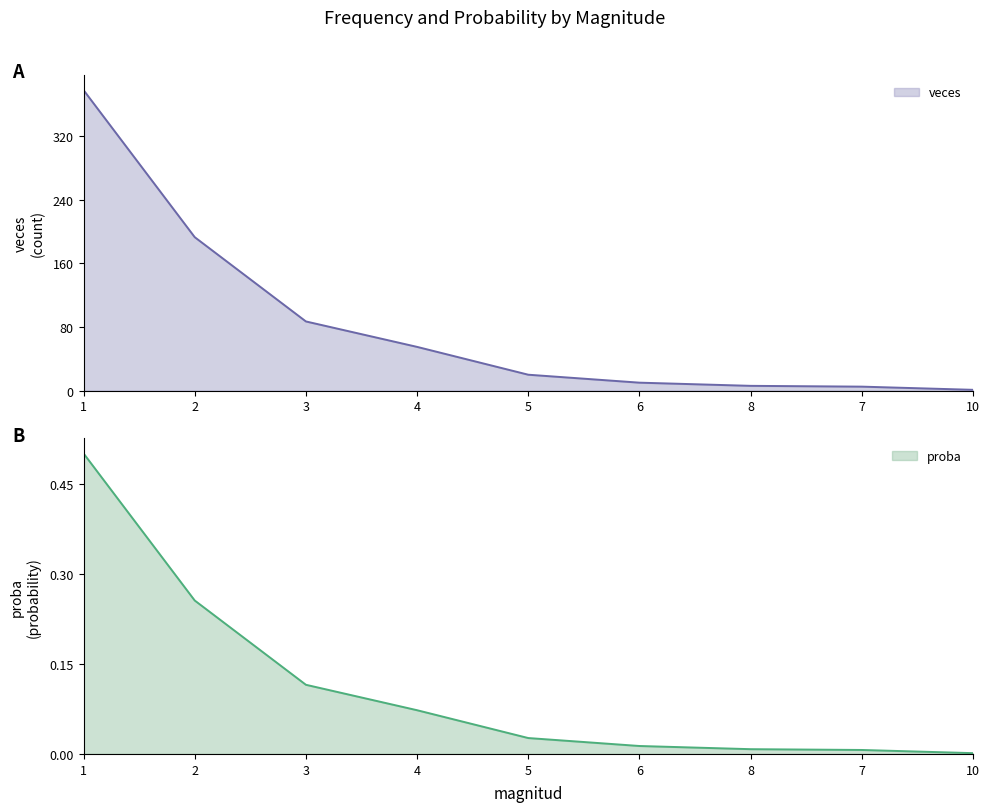

Which series has the widest spread of values?

veces